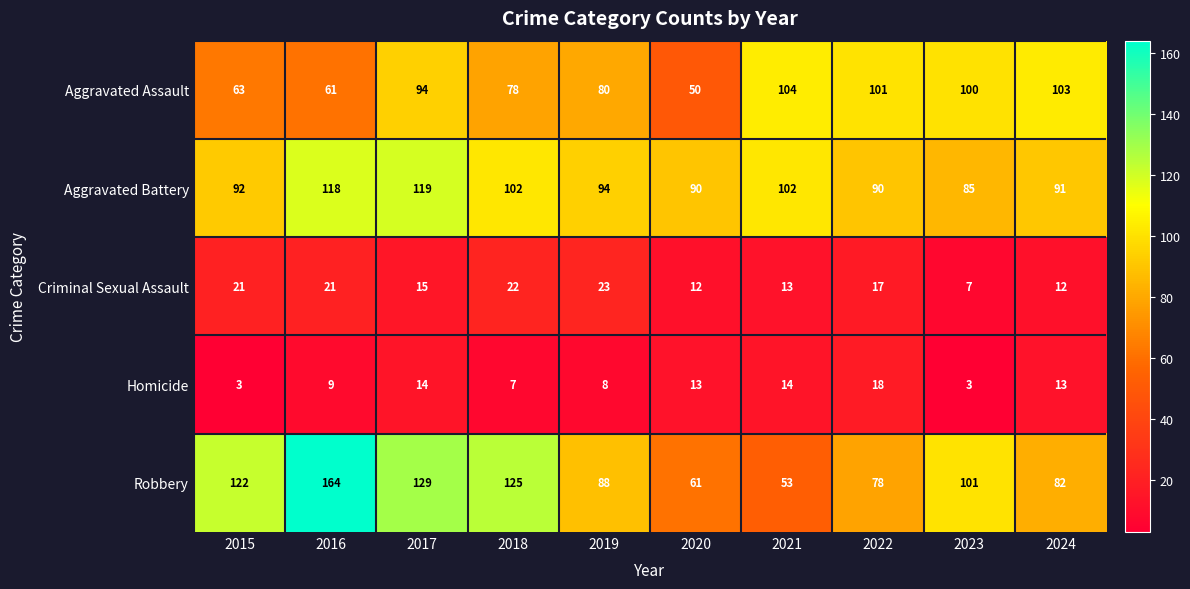

What is the difference between the Robbery values at 2023 and 2019?

13